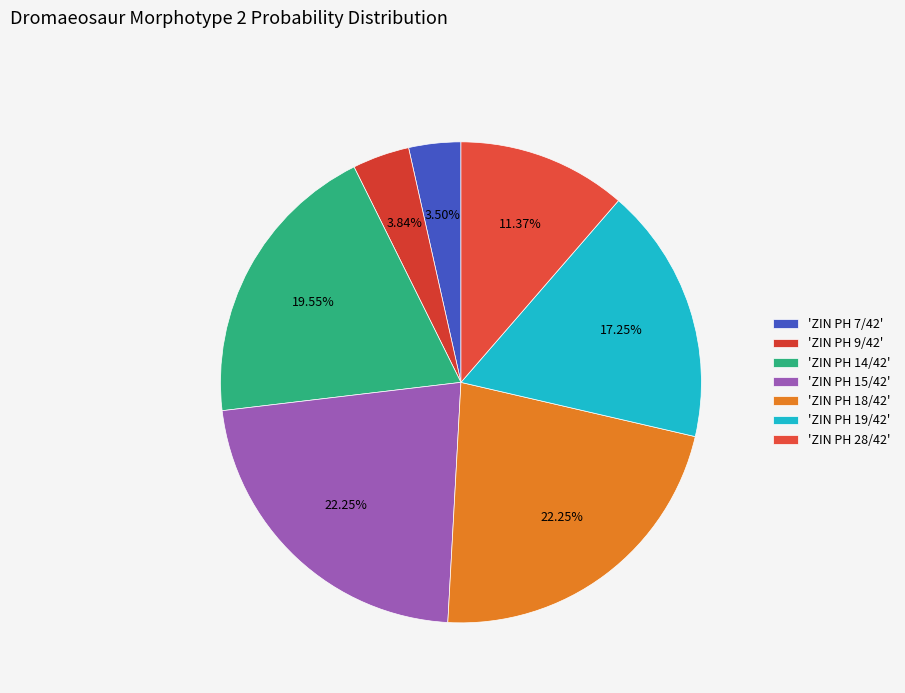

To the nearest percent, what is the average slice percentage?

14%